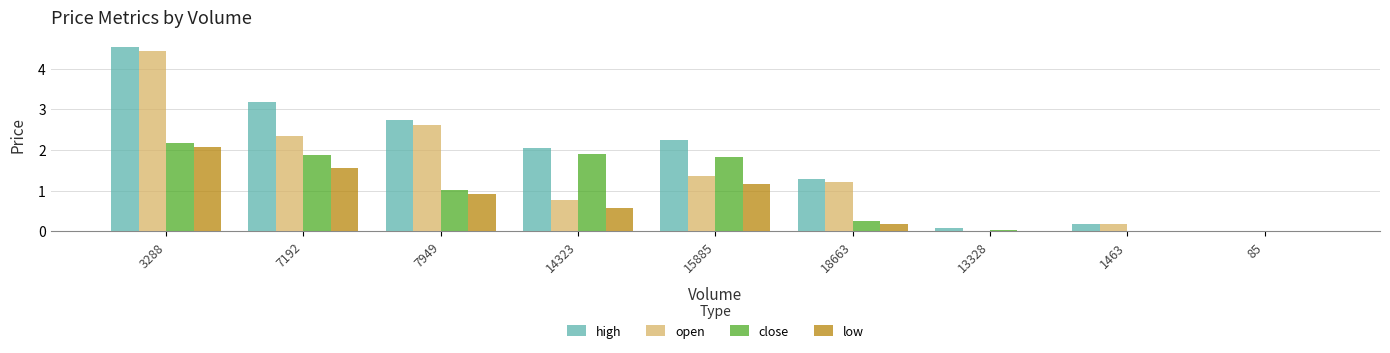

At which category is the sum across all series the highest?

3288